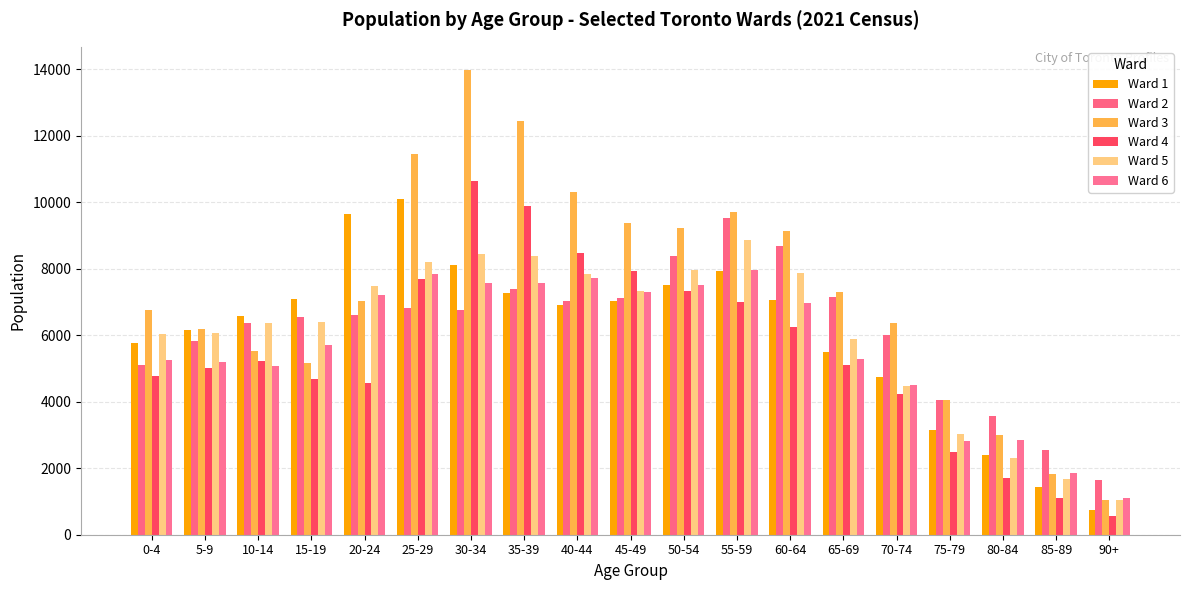

The value of Ward 1 at 50-54 is 7515. True or false?

True